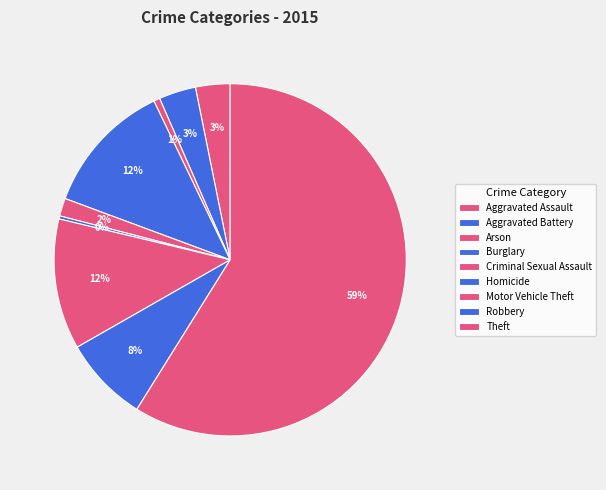

Which category has the biggest portion of the pie?

Theft